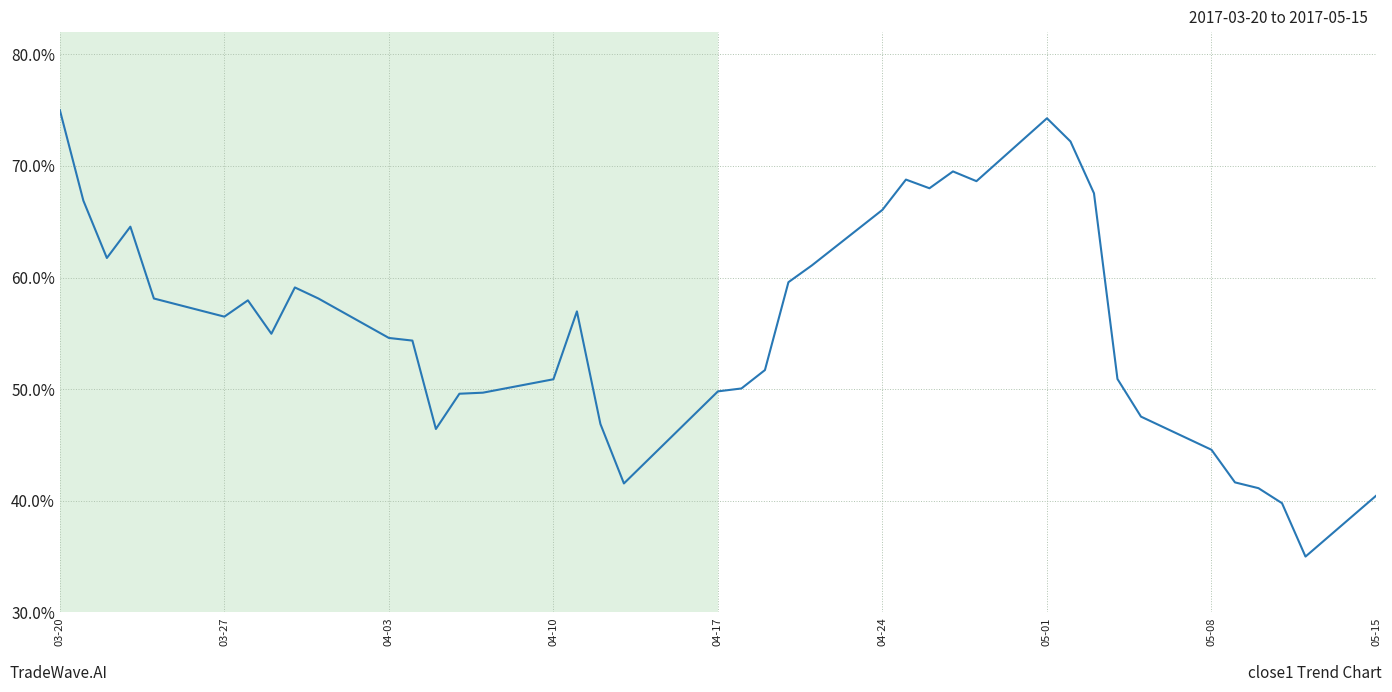

What is the difference between the maximum and minimum values?

40.0